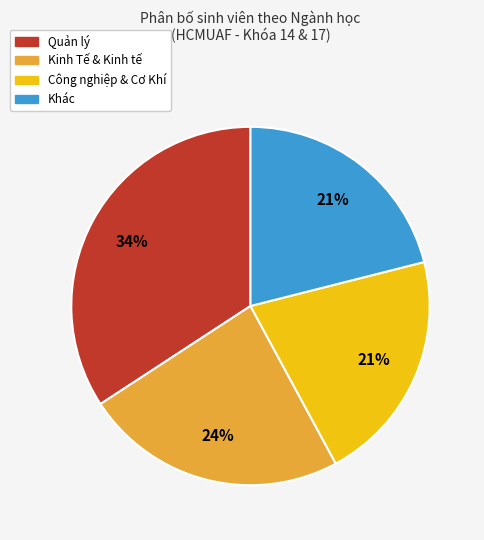

To the nearest percent, what percentage of the pie is Công nghiệp & Cơ Khí?

21%